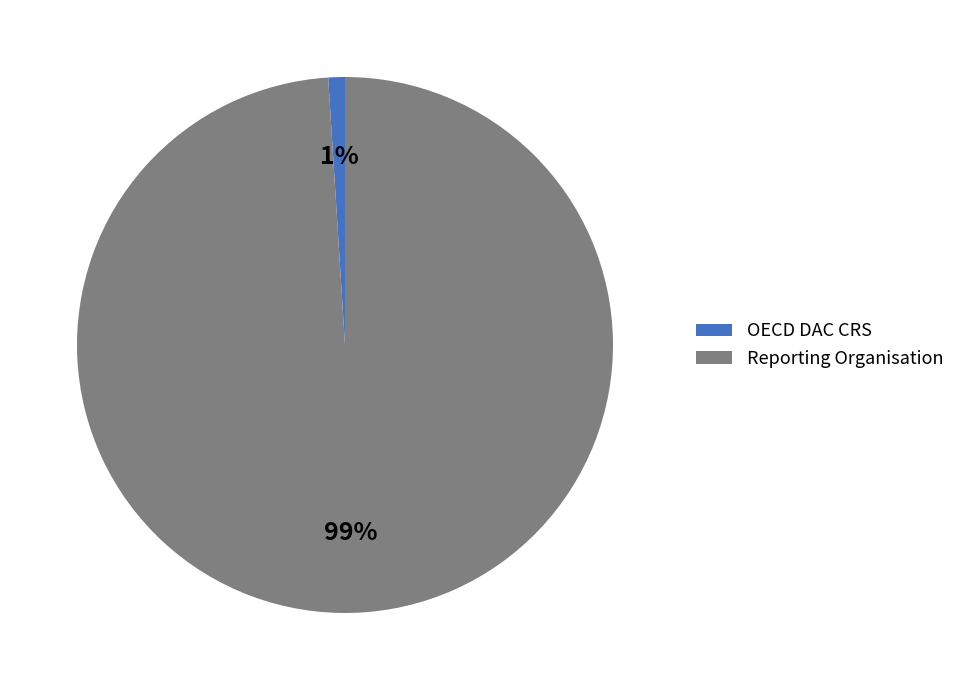

Does any single category account for the majority?

Yes